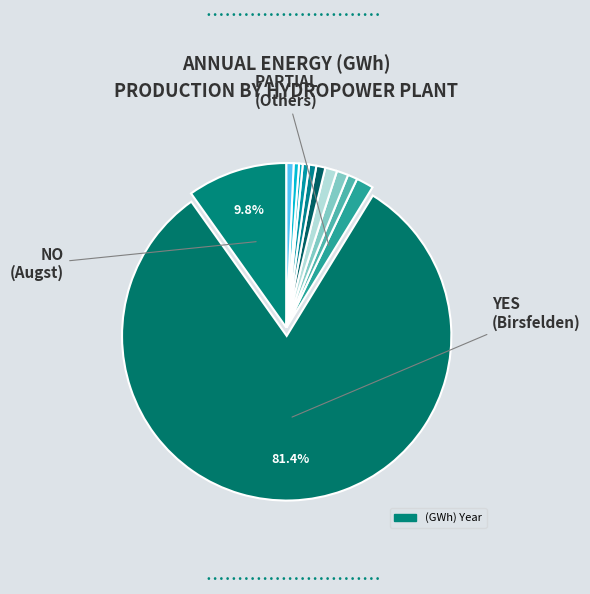

What is the largest slice in the pie chart?

Birsfelden